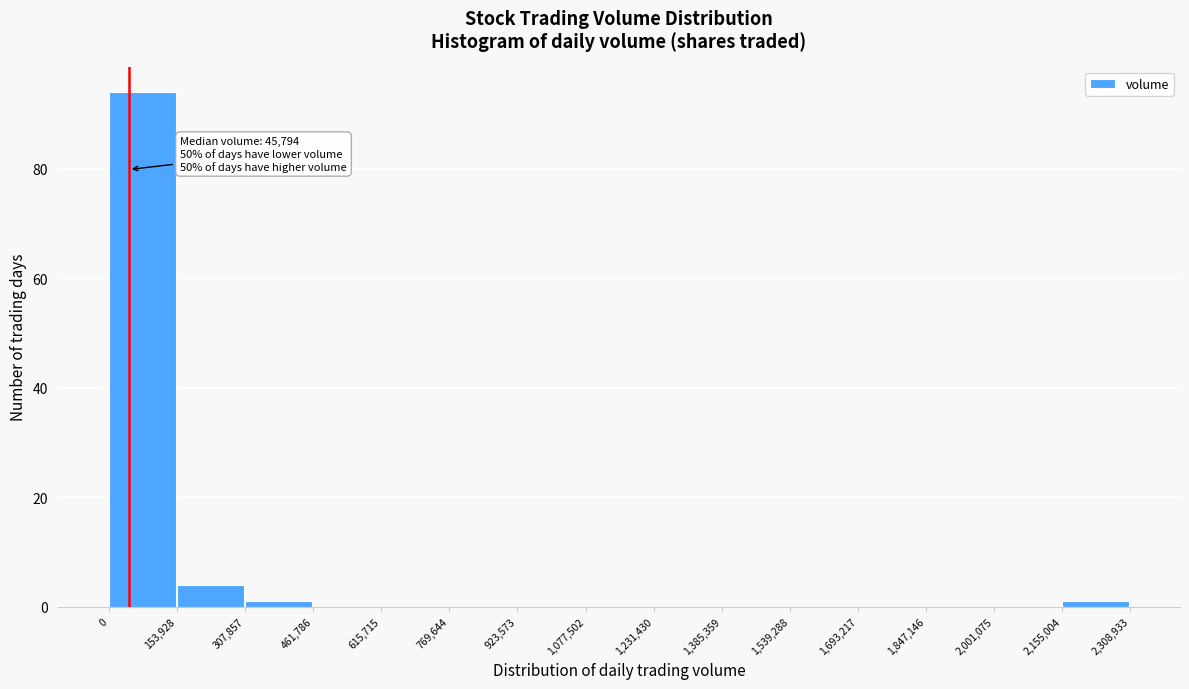

Over which range of the x-axis is the bar tallest?

0 to 153,928